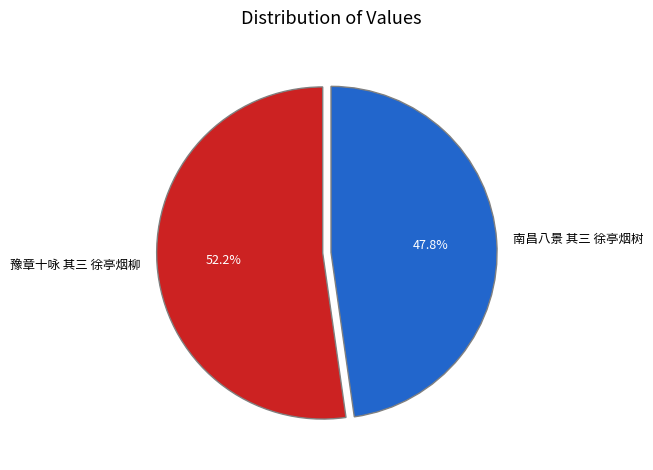

Does 豫章十咏 其三 徐亭烟柳 account for over 50% of the chart?

Yes